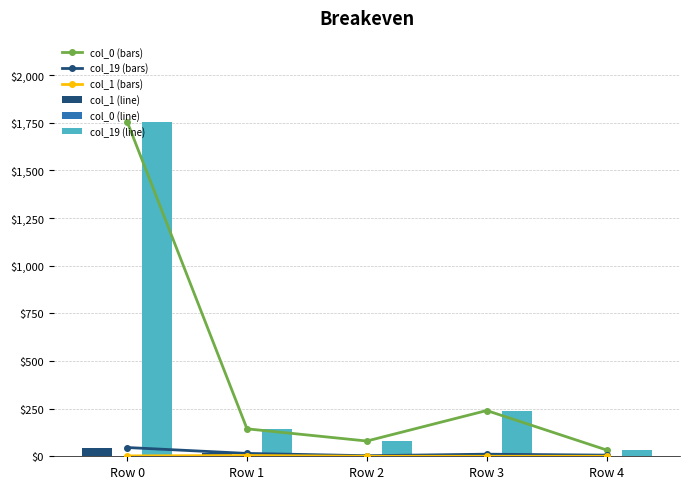

Reading left to right, list all the values displayed in this chart.

col_1 (line): Row 0=1756	Row 1=144	Row 2=80	Row 3=240	Row 4=33
col_0 (line): Row 0=46	Row 1=15	Row 2=3	Row 3=11	Row 4=6
col_19 (line): Row 0=2	Row 1=4	Row 2=0	Row 3=0	Row 4=0
col_0: Row 0=46	Row 1=15	Row 2=3	Row 3=11	Row 4=6
col_19: Row 0=2	Row 1=4	Row 2=0	Row 3=0	Row 4=0
col_1: Row 0=1756	Row 1=144	Row 2=80	Row 3=240	Row 4=33